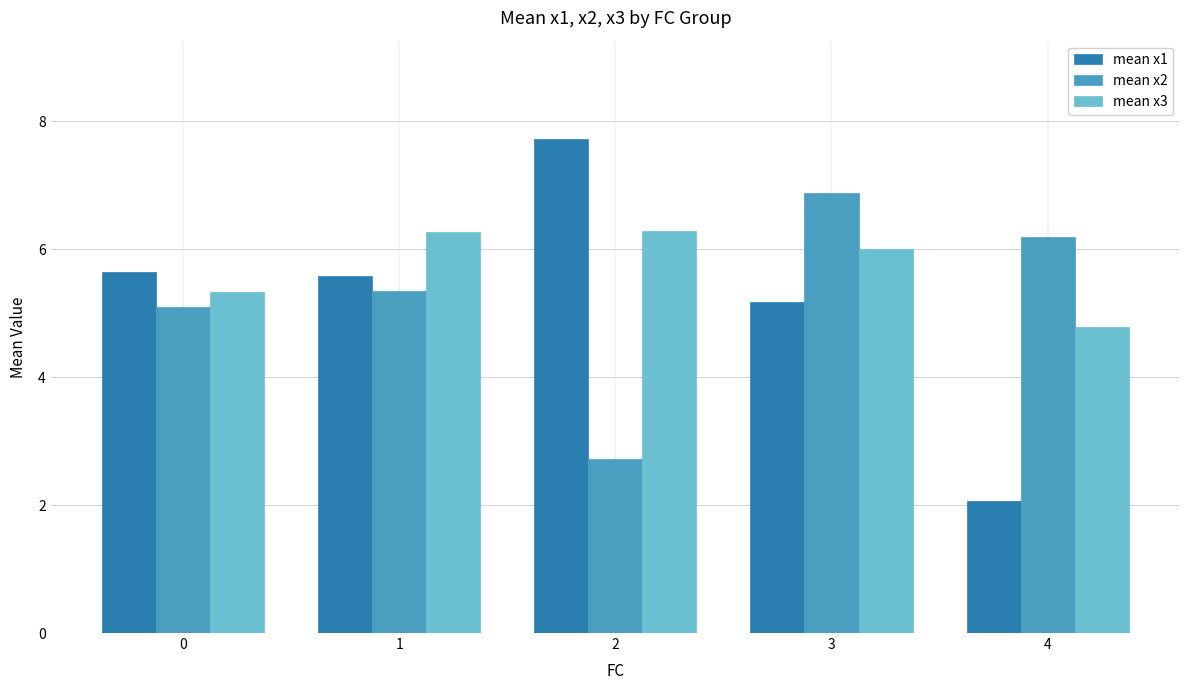

Reading left to right, extract all data points from this chart.

mean x1: 5.6	5.6	7.7	5.2	2.1
mean x2: 5.1	5.3	2.7	6.9	6.2
mean x3: 5.3	6.3	6.3	6.0	4.8